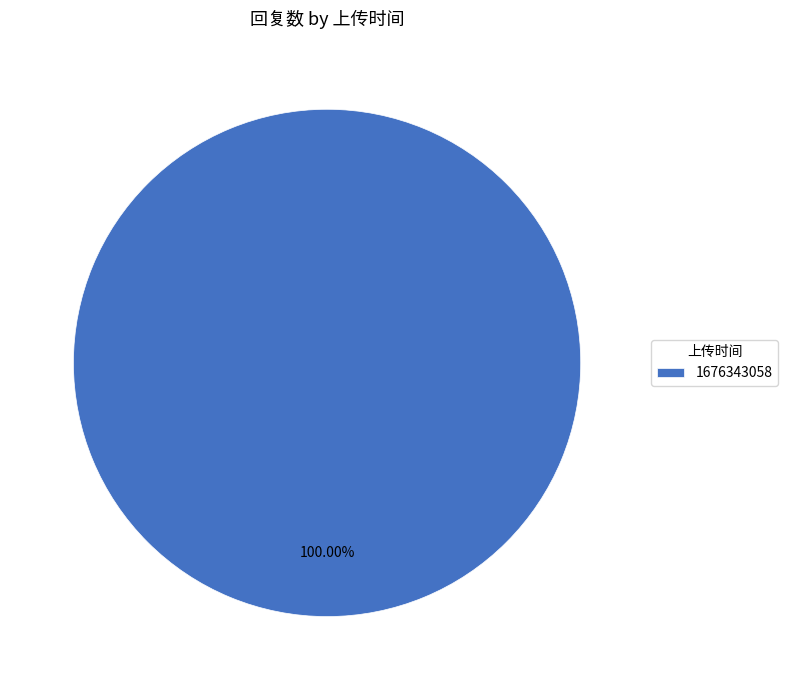

How many segments does this pie chart have?

1